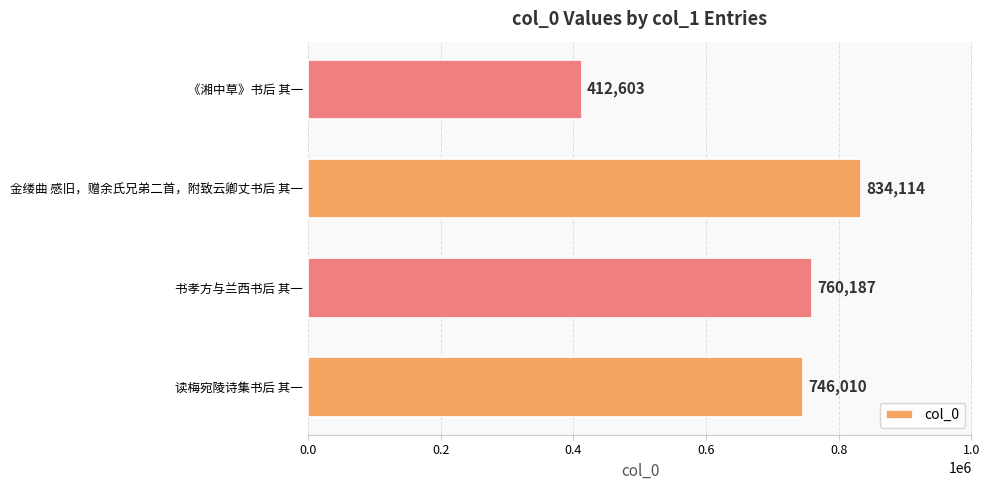

What is the ratio of the value at 读梅宛陵诗集书后 其一 to the value at 书孝方与兰西书后 其一?

1.0